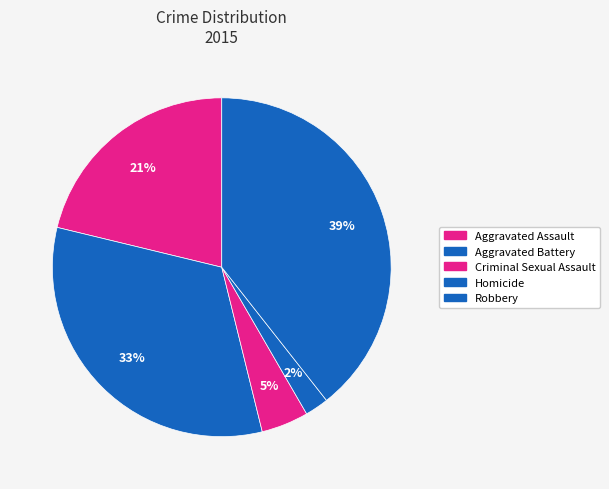

How many slices are in this pie chart?

5